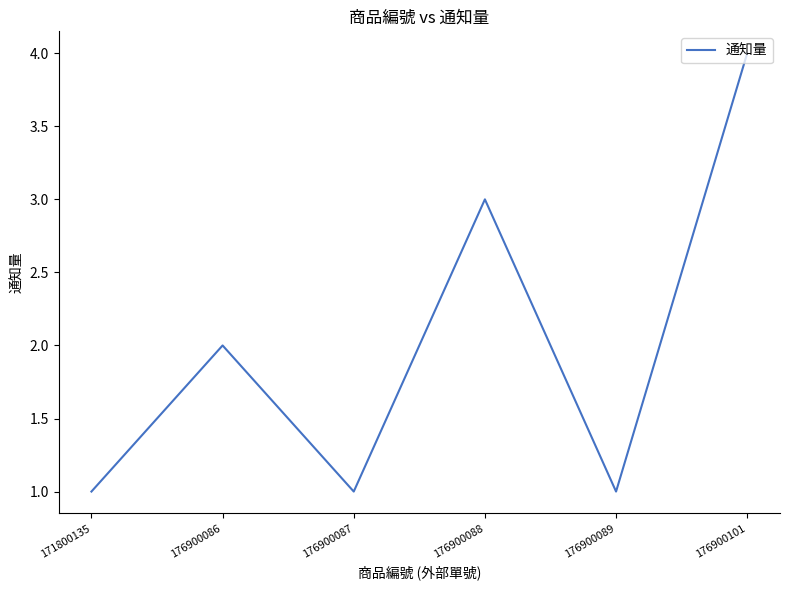

What is the ratio of the value at 176900086 to the value at 176900088?

0.7